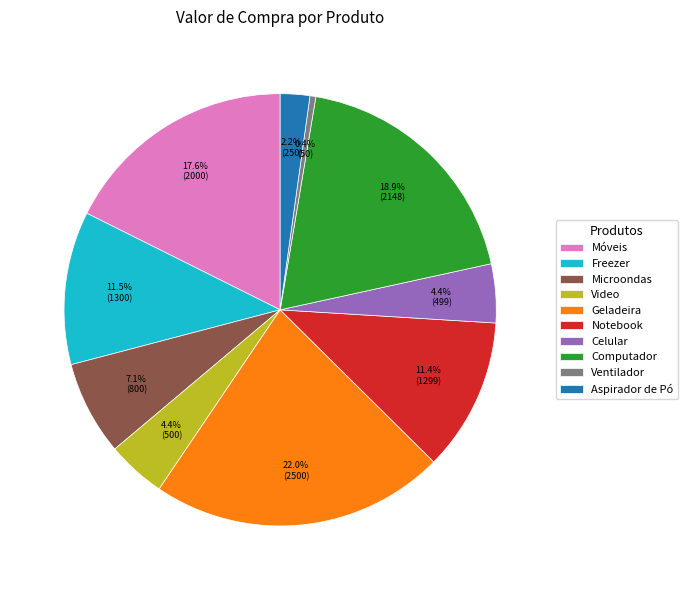

To the nearest percent, what is the combined percentage of Aspirador de Pó and Freezer?

14%